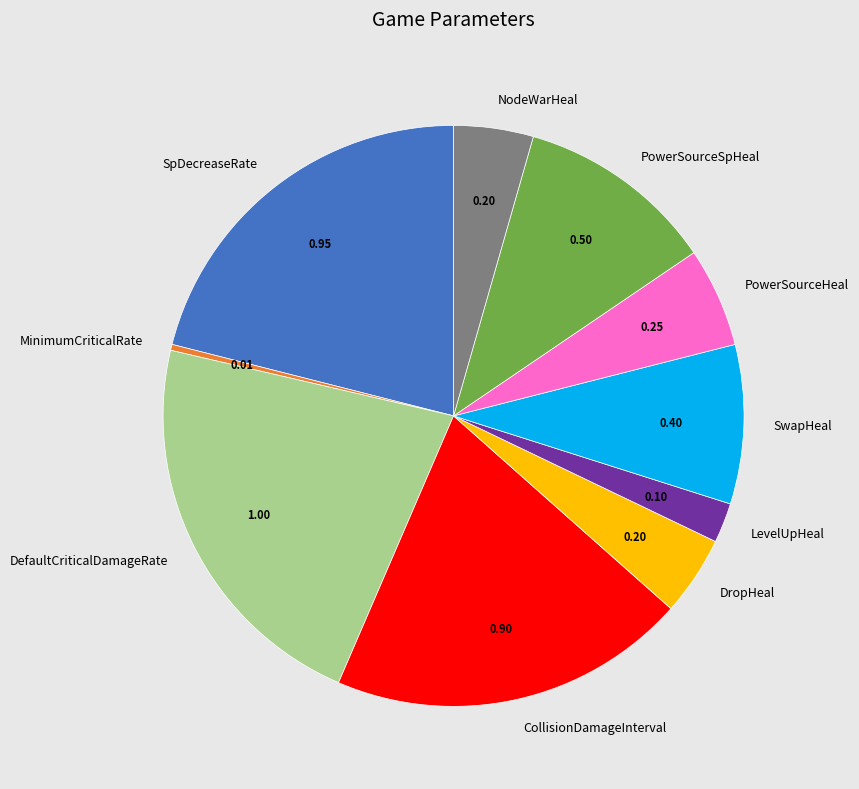

Count the number of slices in the pie.

10